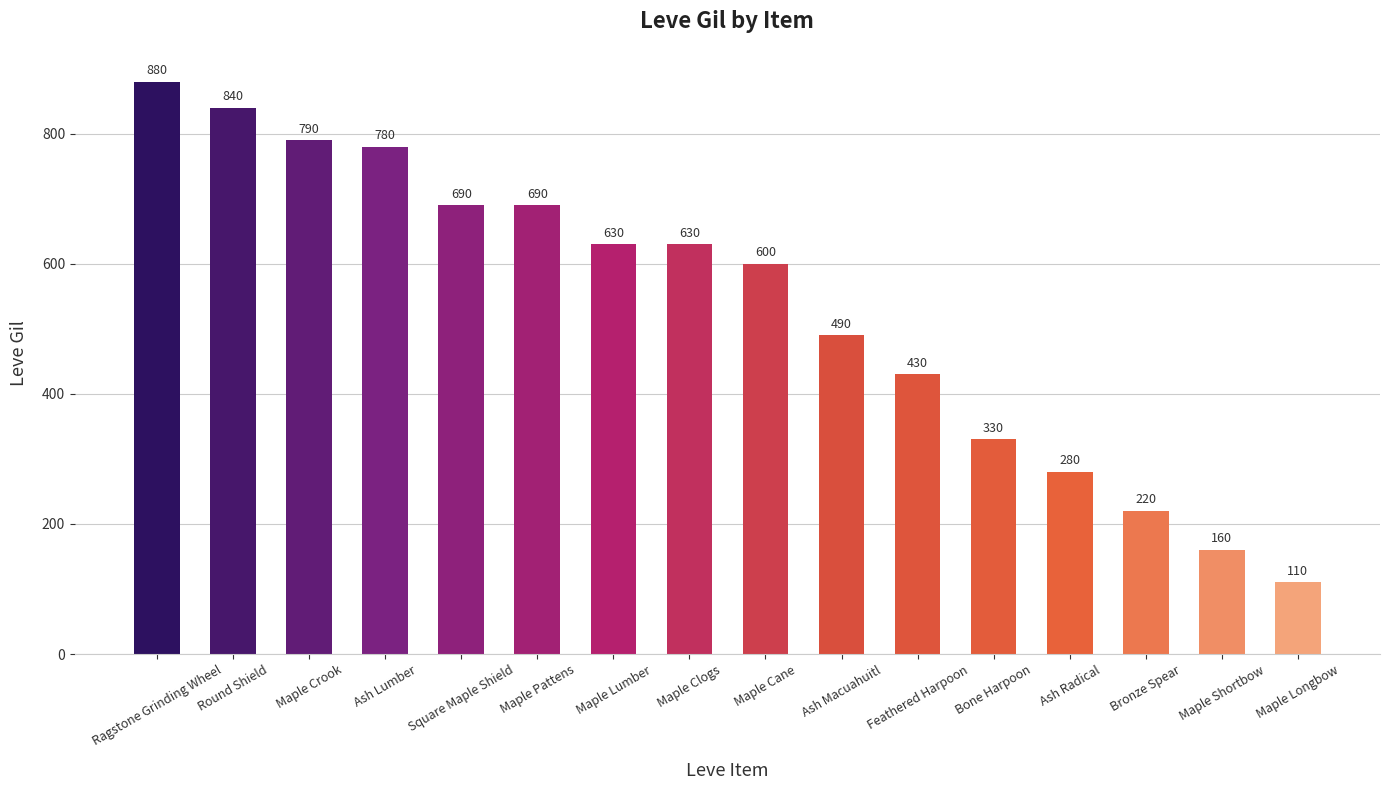

Count the number of categories in the chart.

16